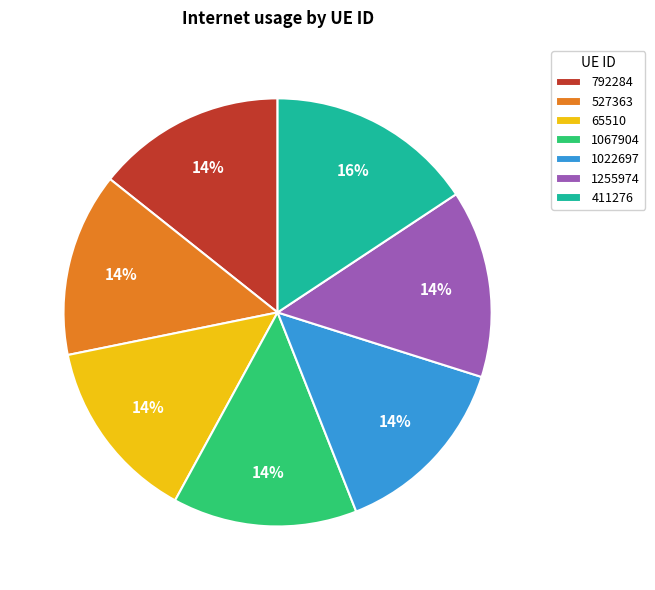

What percentage is the 1067904 slice, to the nearest percent?

14%